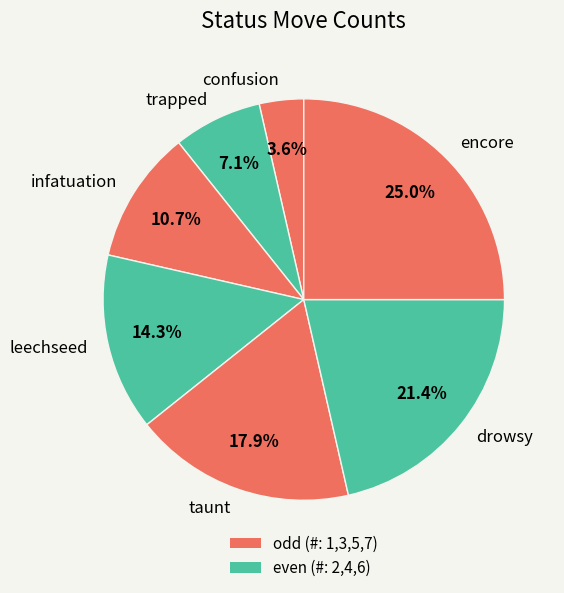

To the nearest percent, what is the difference between the confusion and leechseed slice percentages?

11%